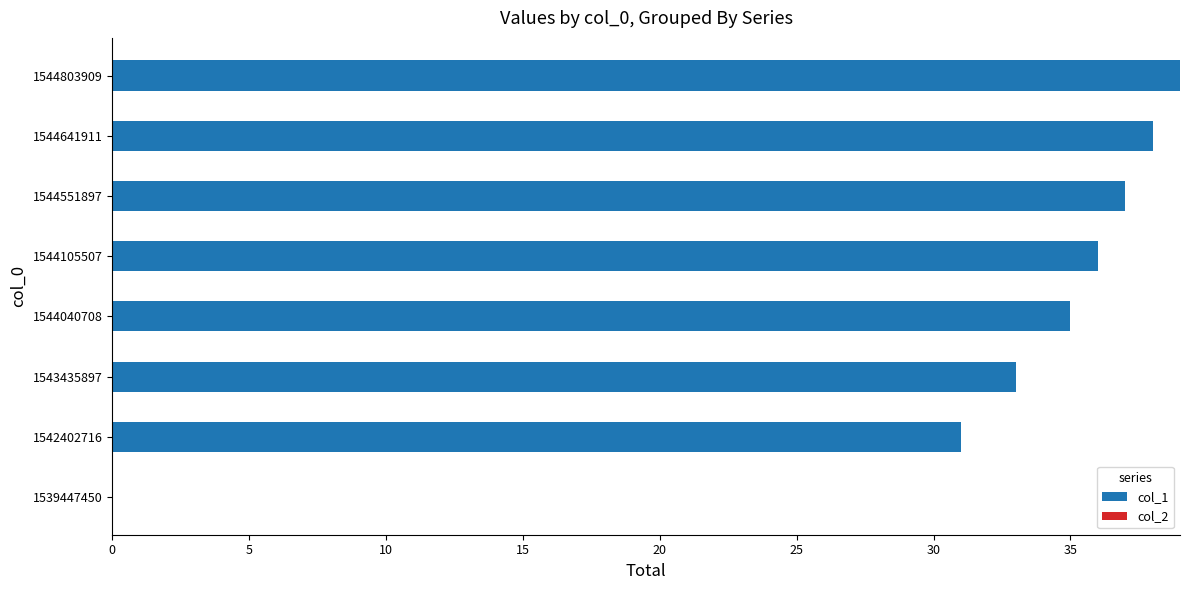

Is it true that the value at 1542402716 is 11?

False